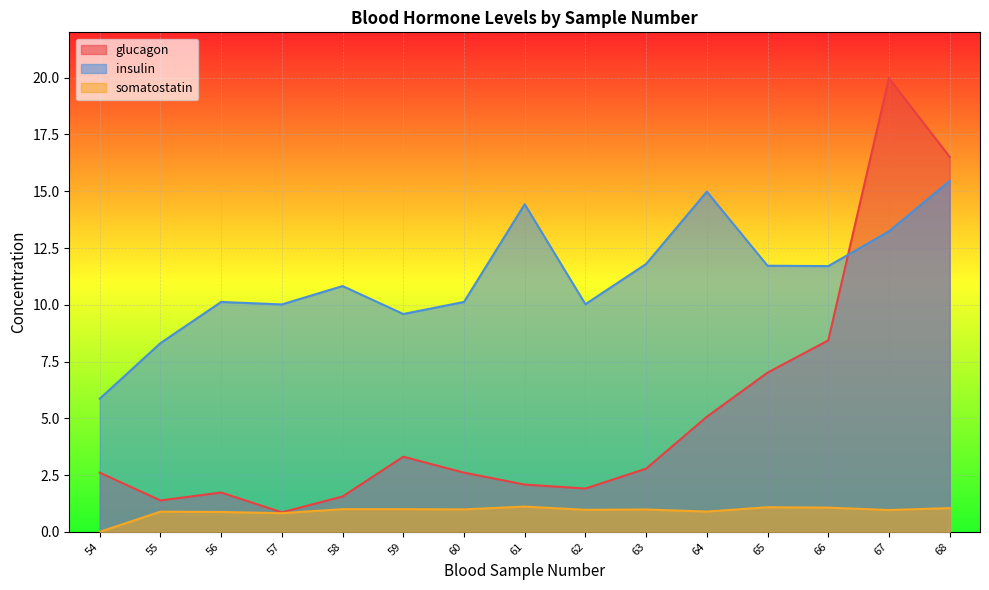

Does the chart display data point markers on the line(s)?

No